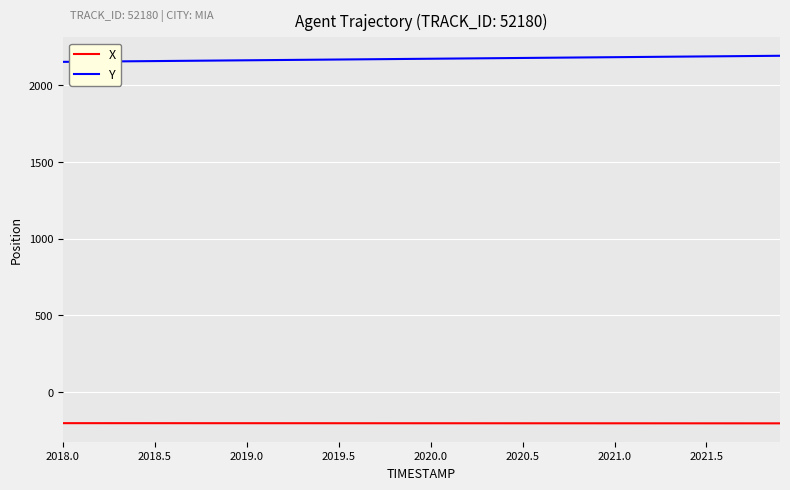

What is the minimum value shown in the chart?

-205.2